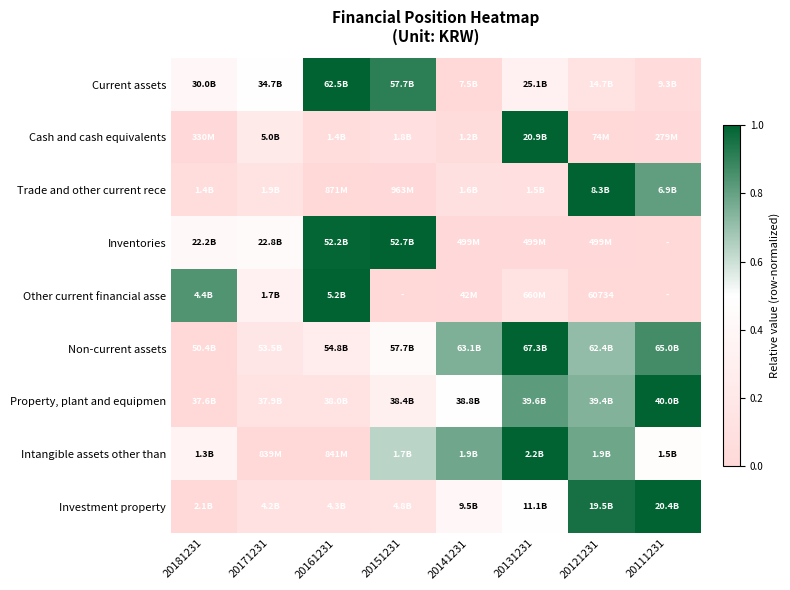

Rank the categories by Trade and other current rece value from highest to lowest.

20121231, 20111231, 20171231, 20141231, 20131231, 20181231, 20151231, 20161231